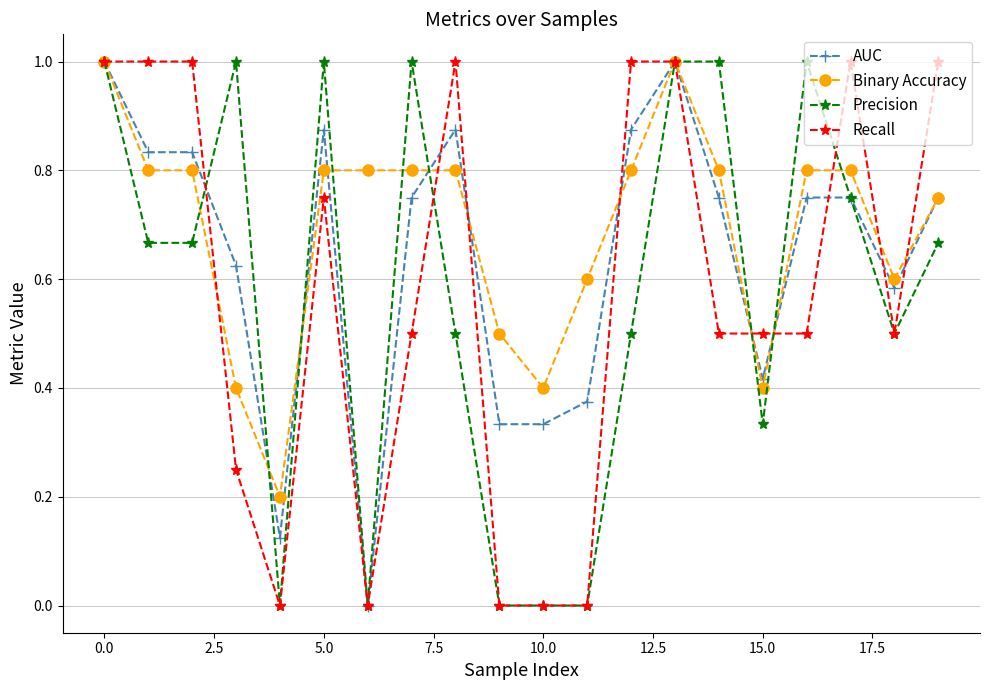

What is the maximum value shown in the chart?

1.0